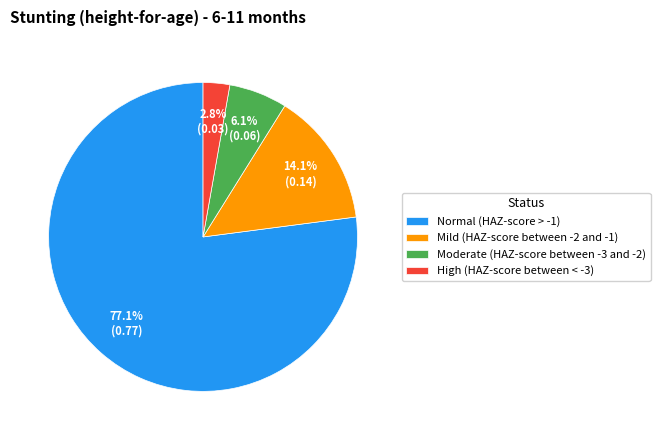

Which has a higher value, Mild (HAZ-score between -2 and -1) or Moderate (HAZ-score between -3 and -2)?

Mild (HAZ-score between -2 and -1)